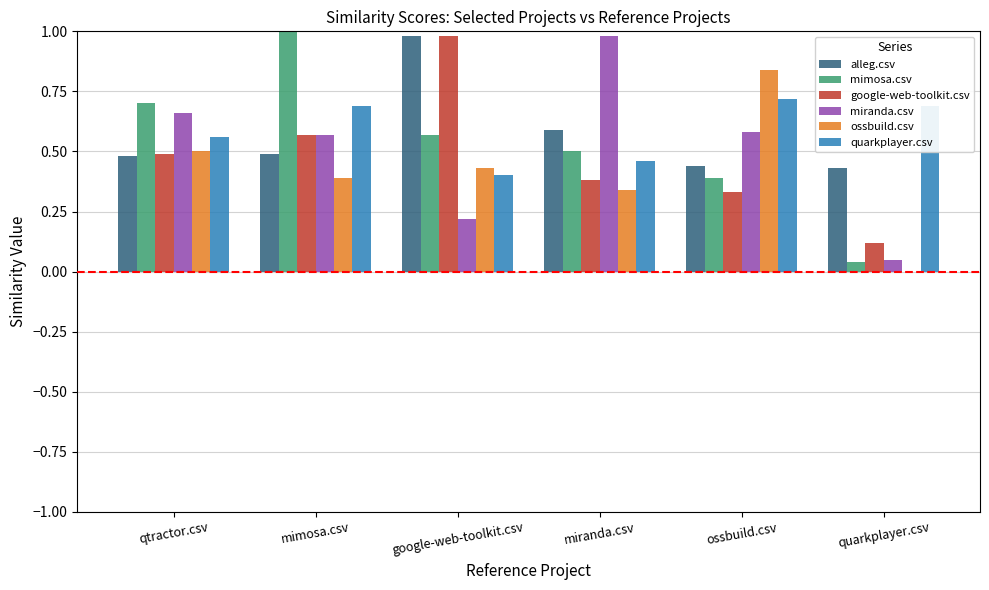

What are all the series names shown in the legend?

alleg.csv, mimosa.csv, google-web-toolkit.csv, miranda.csv, ossbuild.csv, quarkplayer.csv